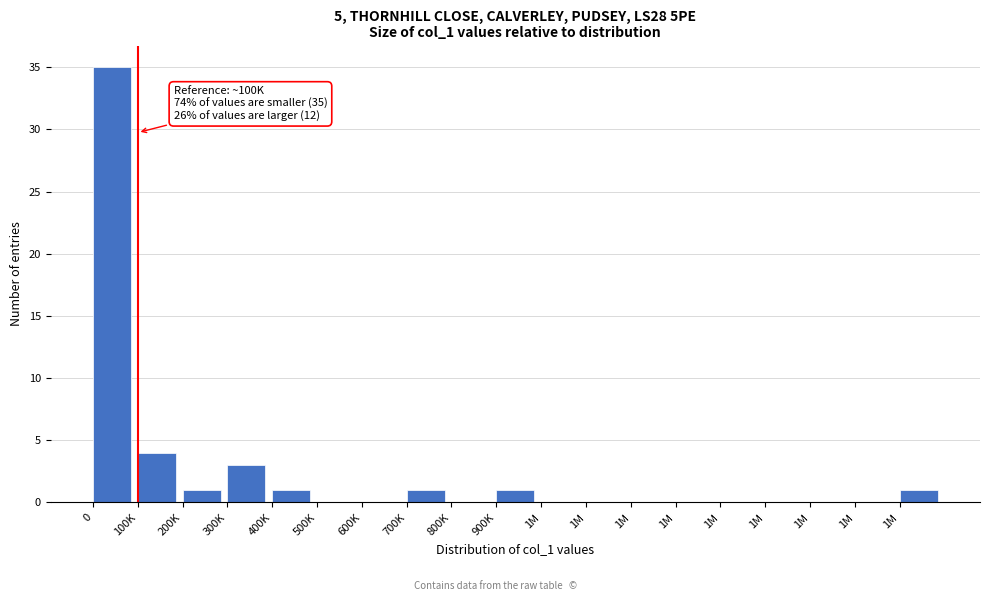

Are the bars horizontal?

No